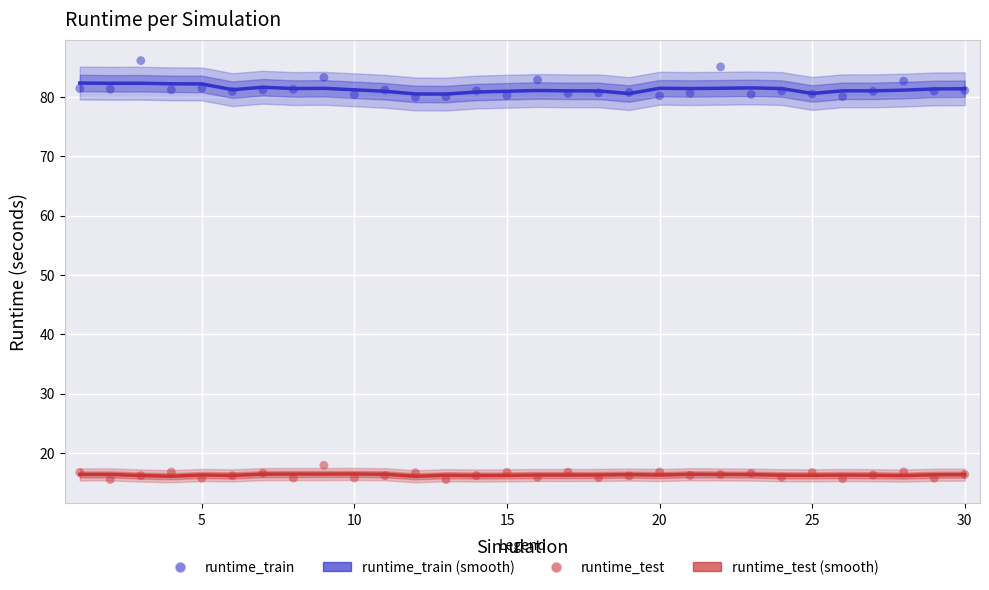

Which series has the largest Y range (max minus min)?

runtime_train (points)